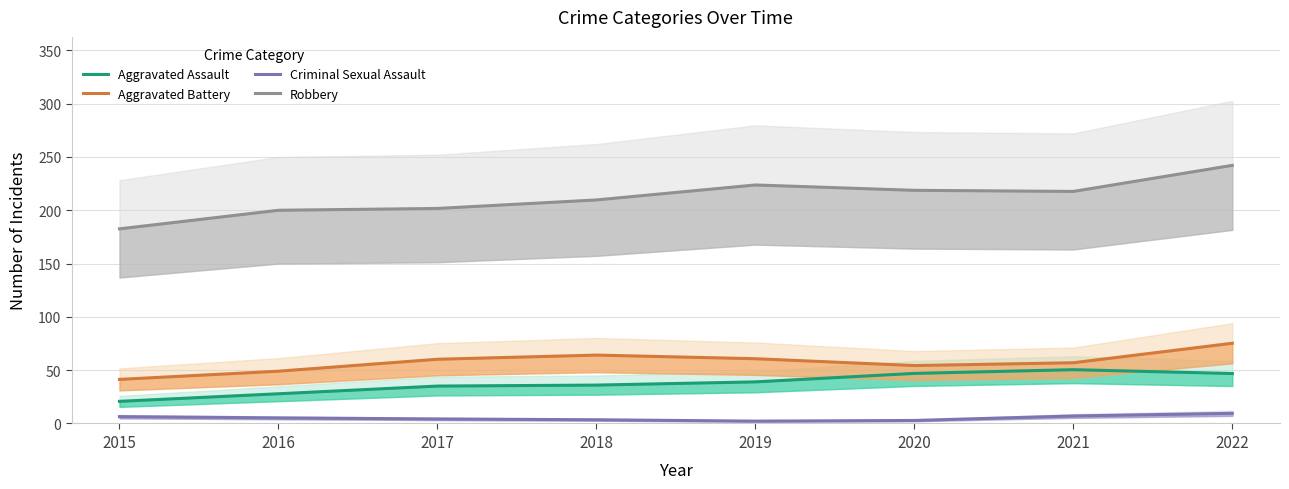

List the labels in order of Aggravated Assault value, largest first.

2021, 2020, 2022, 2019, 2018, 2017, 2016, 2015